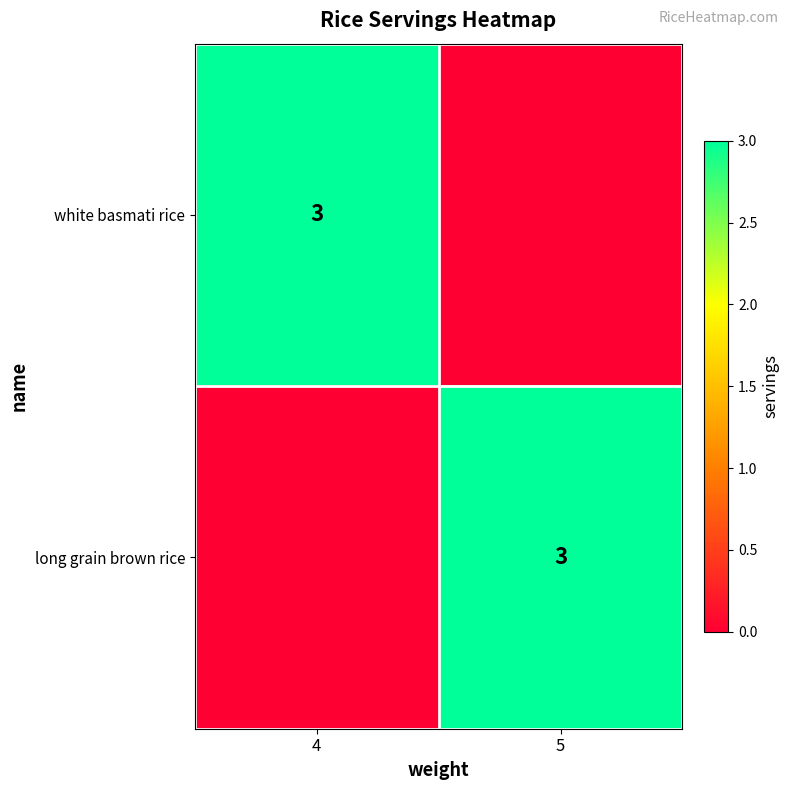

True or false: white basmati rice has a value of 4 at 4.

False